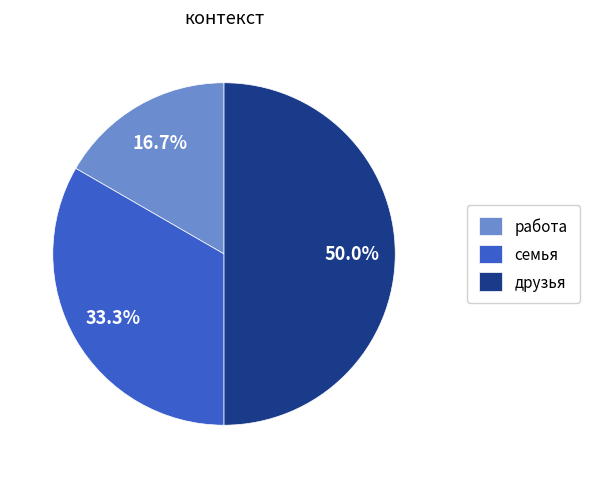

Approximately how many times larger is the value at семья compared to работа?

2.0